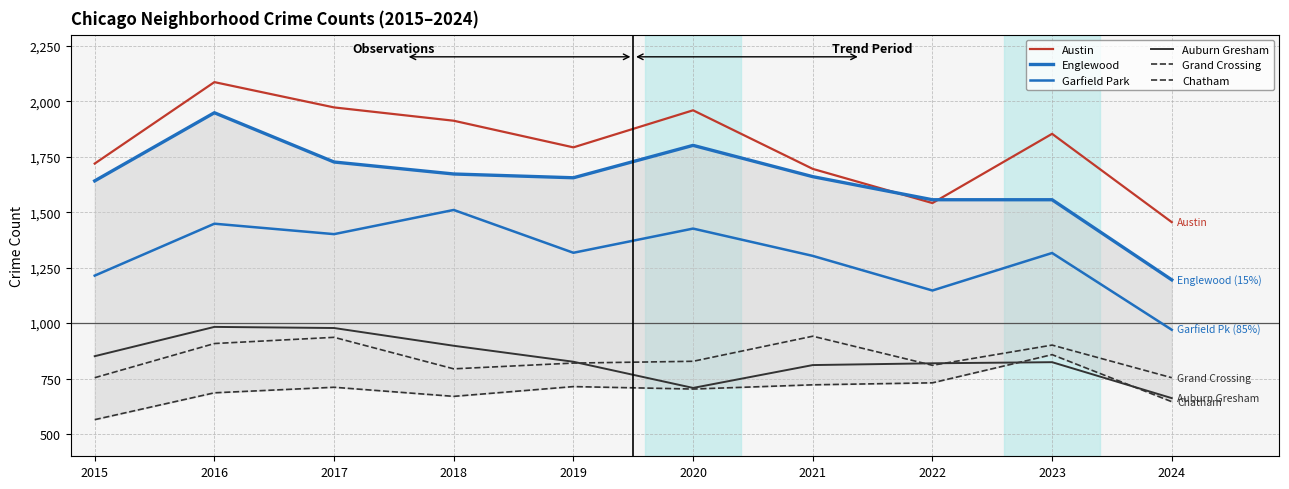

What is the sum of all Garfield Park values?

13052